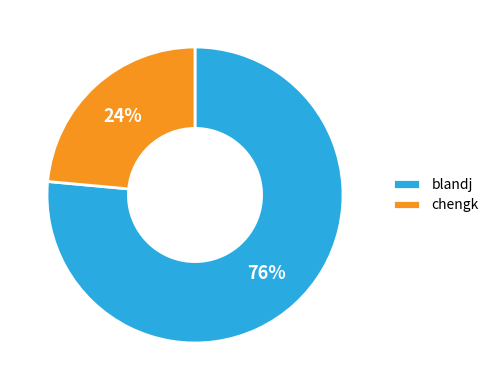

To the nearest percent, what percentage of the pie is chengk?

24%